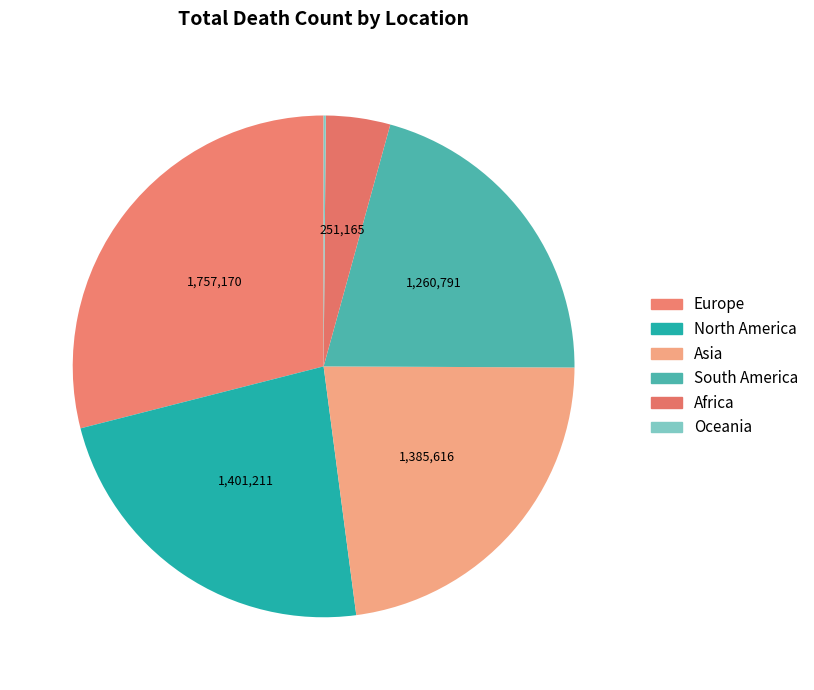

Which category has the biggest portion of the pie?

Europe